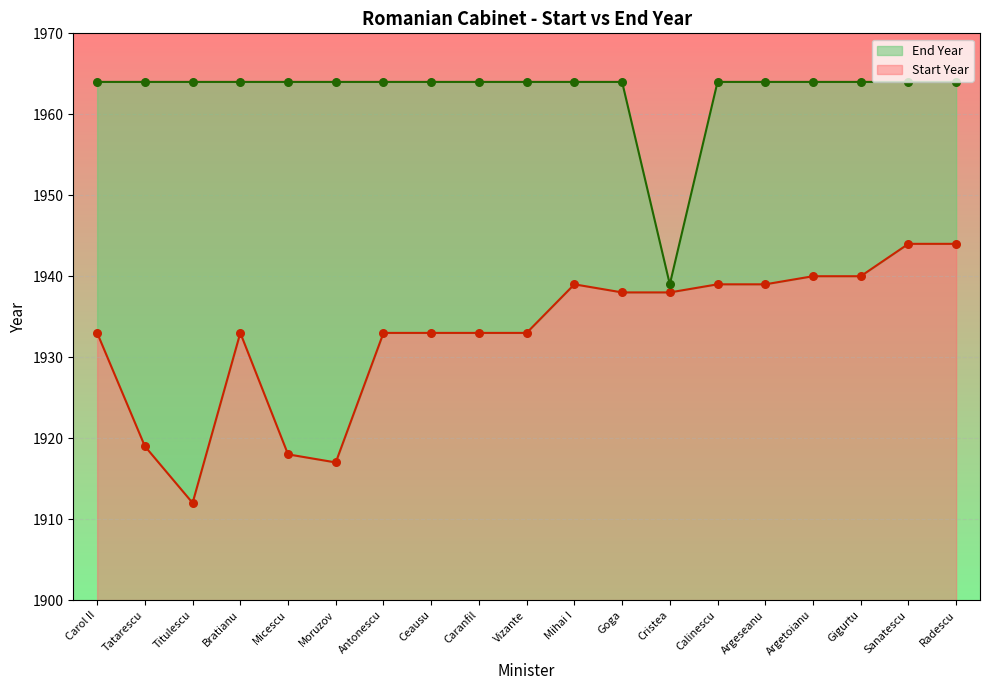

What is the total value across all series at Moruzov?

3881